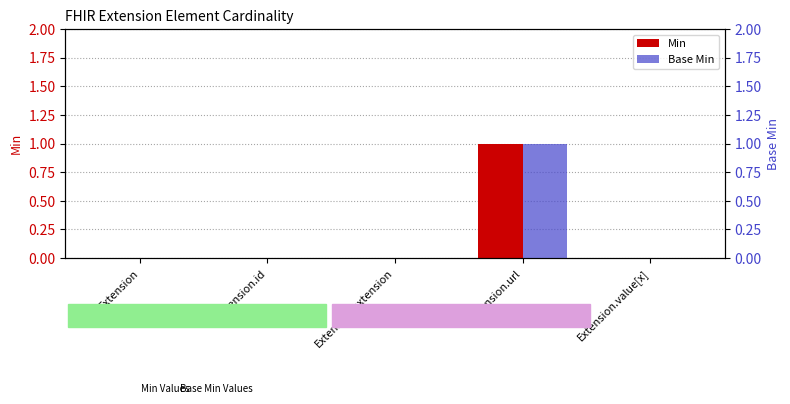

What are all the series names shown in the legend?

Min, Base Min